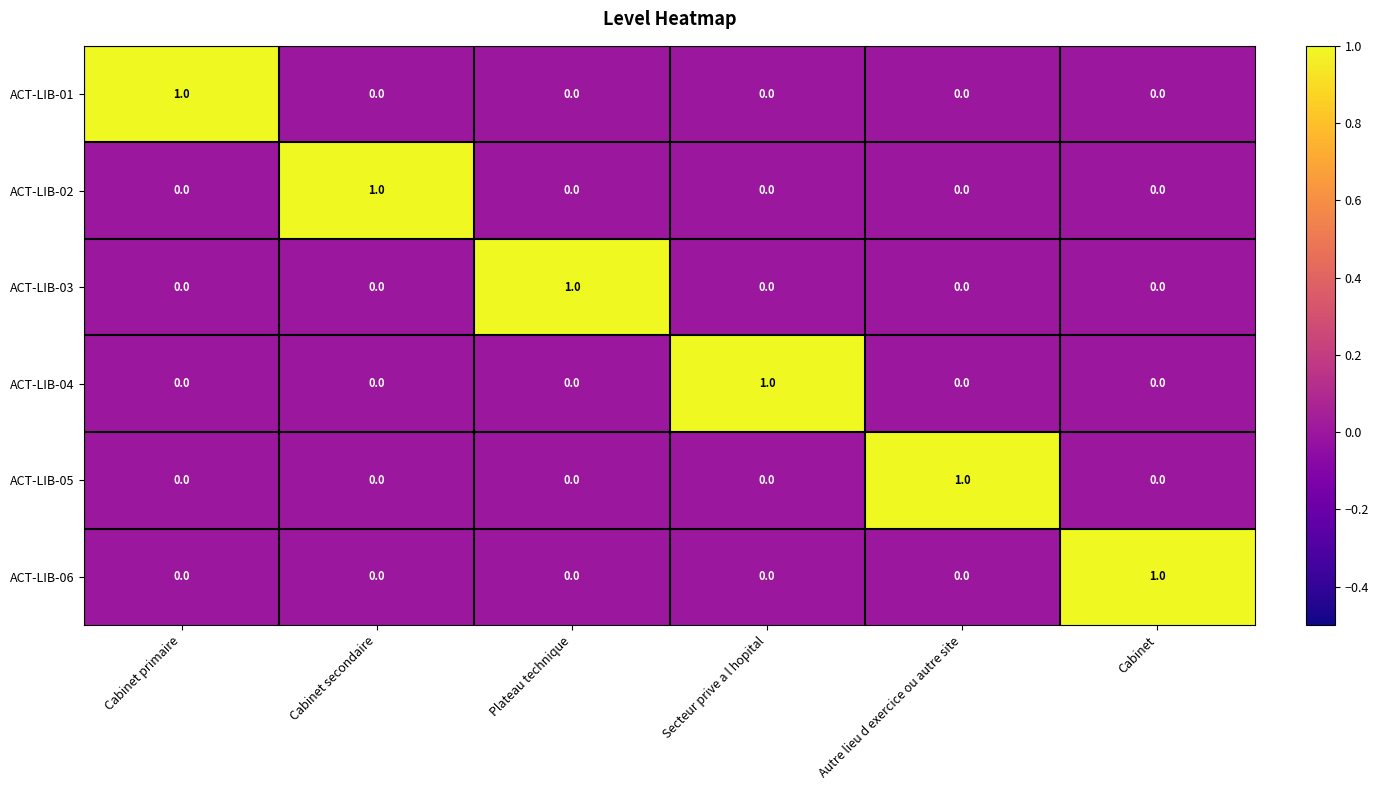

At which label does ACT-LIB-01 reach its peak?

Cabinet primaire